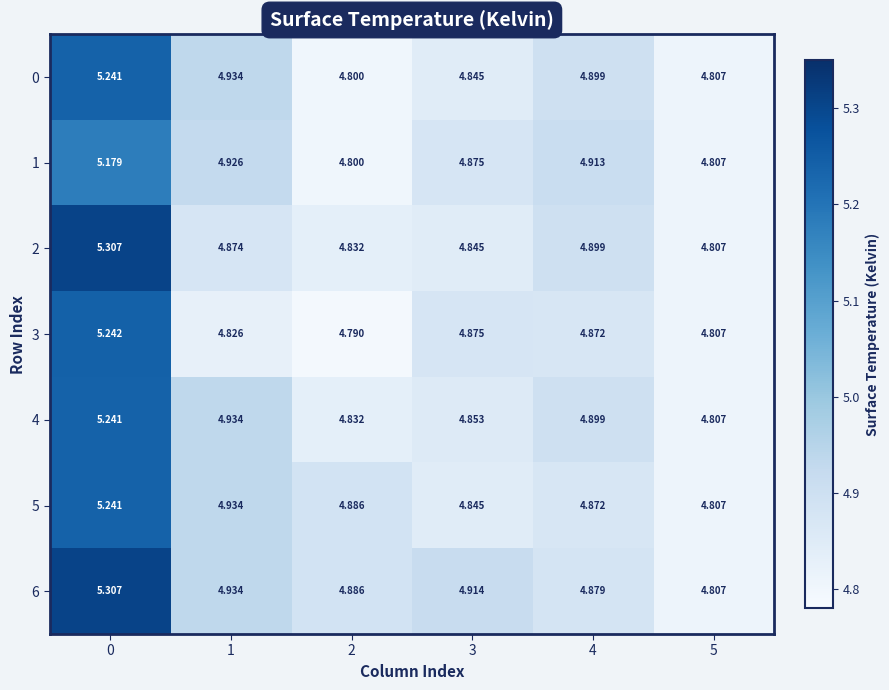

Is the value of 2 at 4 greater than the value of 1 at 5?

Yes